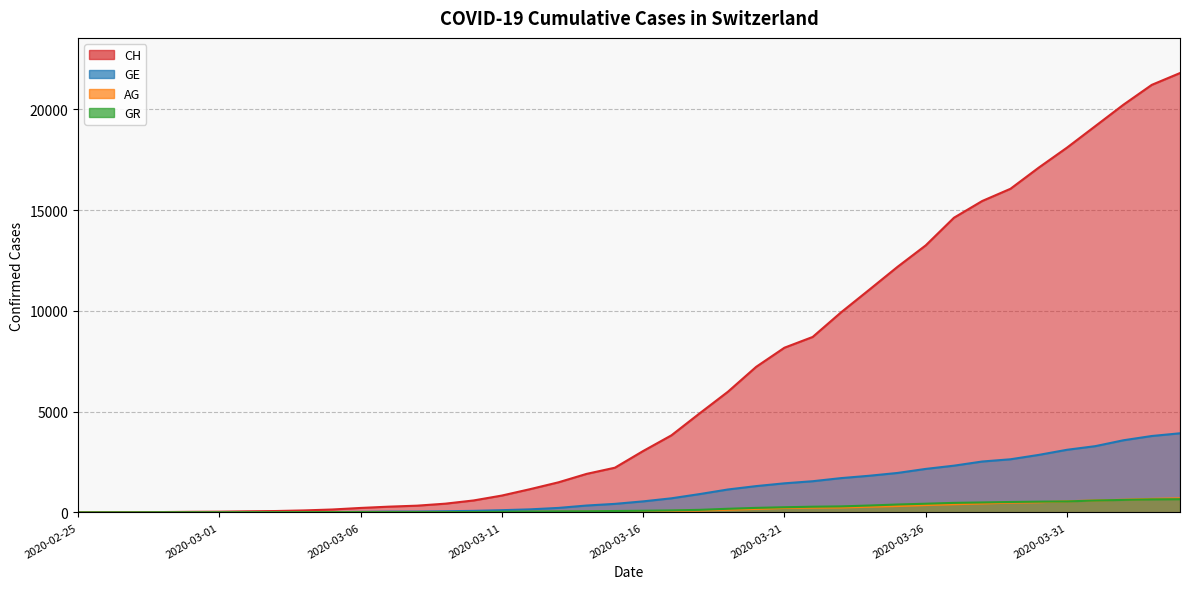

True or false: GE and CH cross at least once.

False